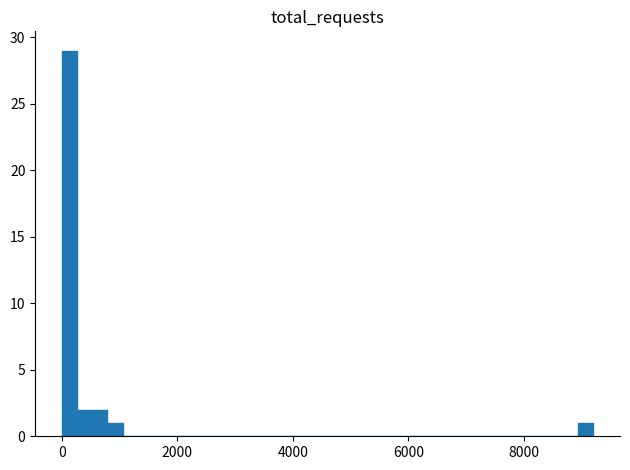

Read against the x-axis, roughly where is the centre of the tallest bar?

200